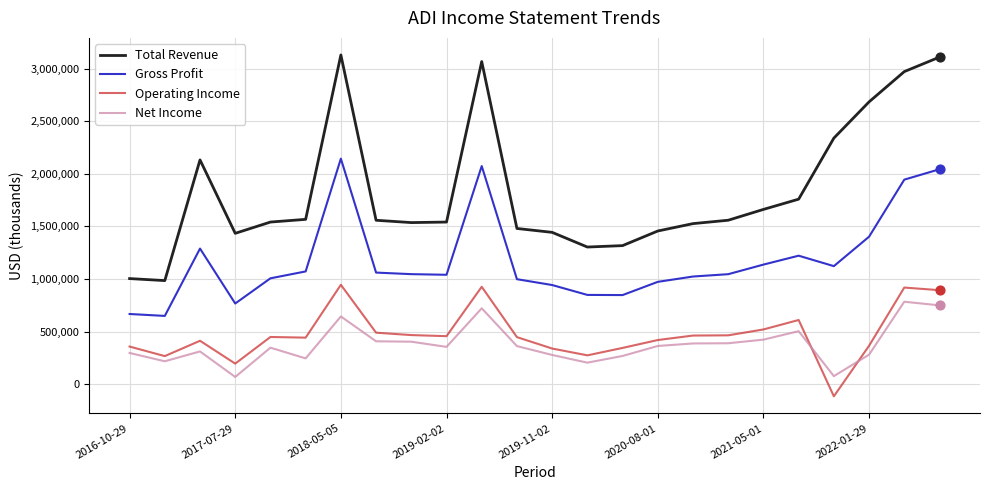

What is the maximum value shown in the chart?

3130400